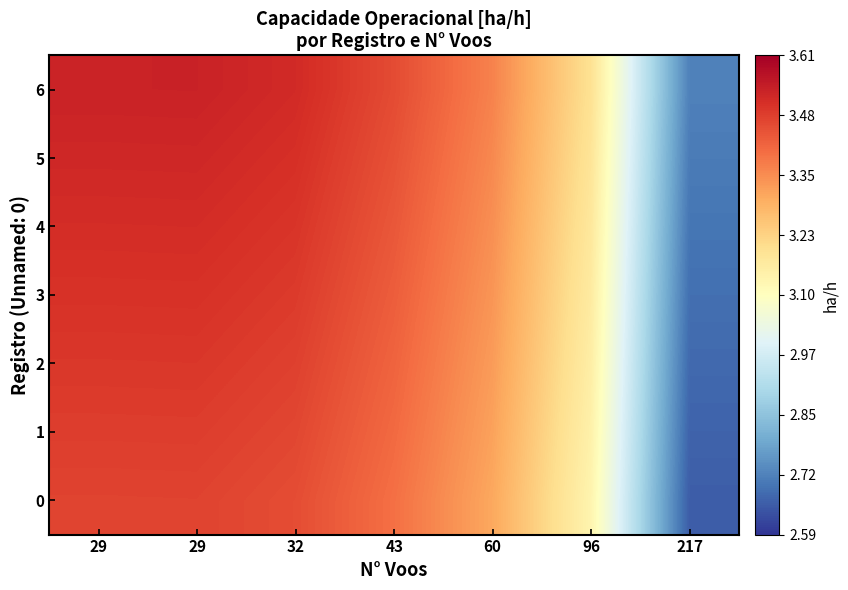

List the series in order of their peak value, lowest first.

0, 1, 2, 3, 4, 5, 6